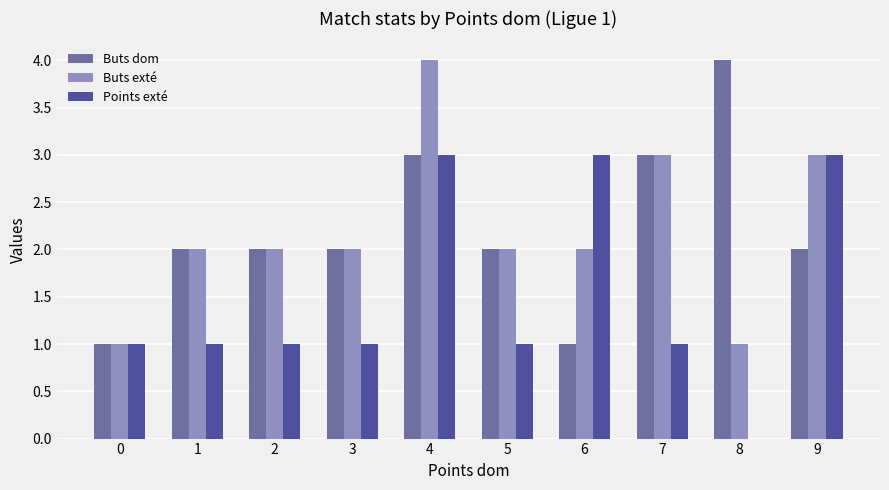

Reading left to right, extract all data points from this chart.

Buts dom: 0=1	1=2	2=2	3=2	4=3	5=2	6=1	7=3	8=4	9=2
Buts exté: 0=1	1=2	2=2	3=2	4=4	5=2	6=2	7=3	8=1	9=3
Points exté: 0=1	1=1	2=1	3=1	4=3	5=1	6=3	7=1	8=0	9=3